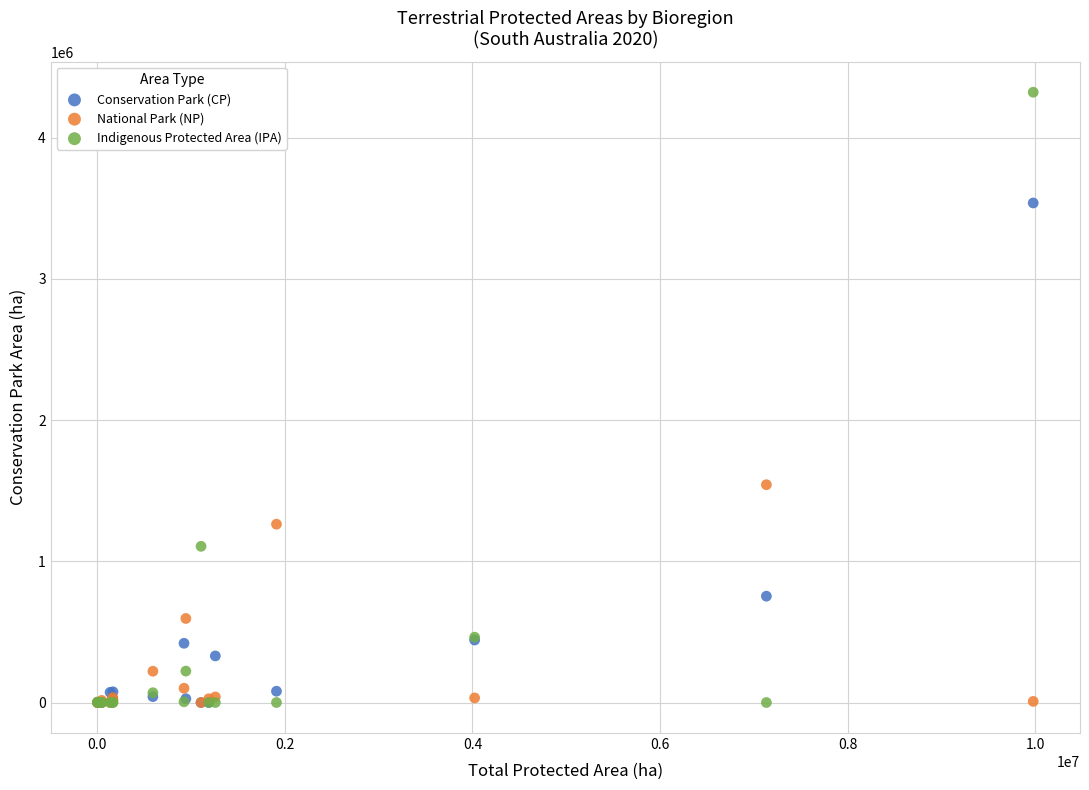

In the Conservation Park (CP) series, what Y value is closest to 1769134?

753137.8